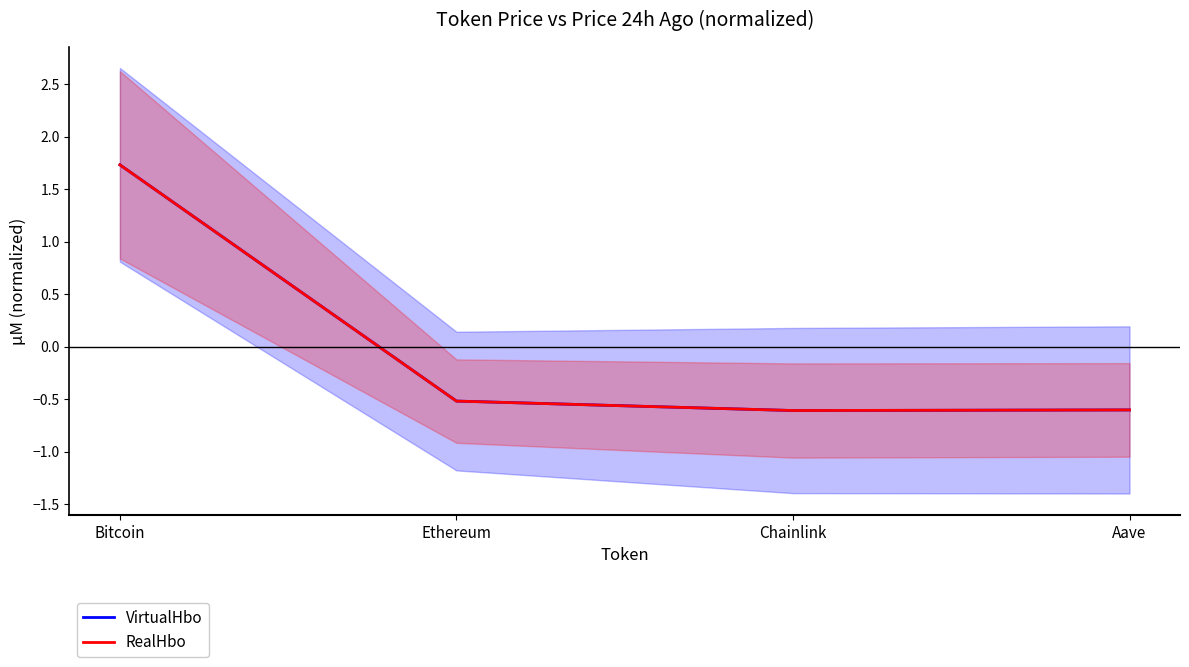

What is the greatest value displayed?

1.7